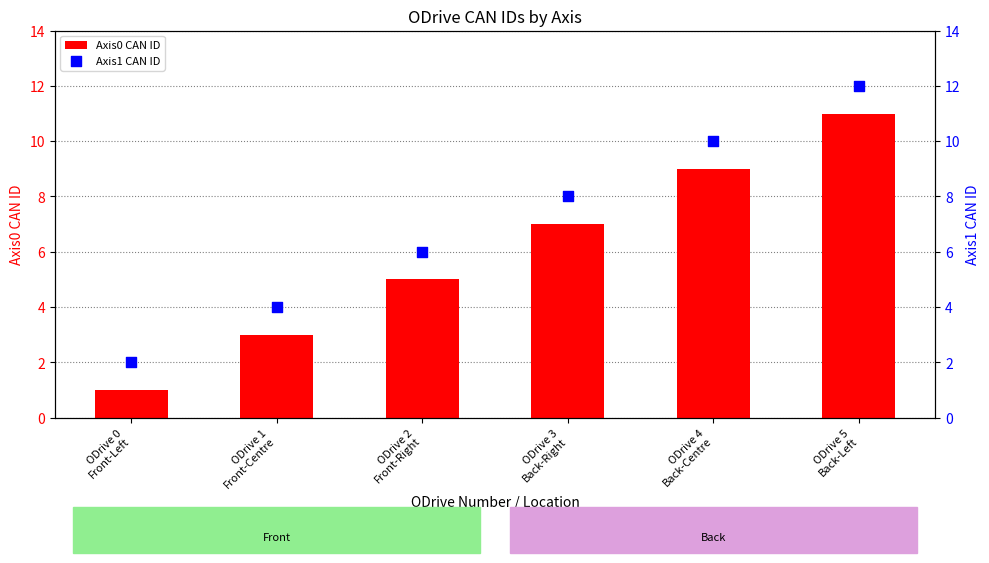

Which series has the widest spread of Y values?

Axis0 CAN ID